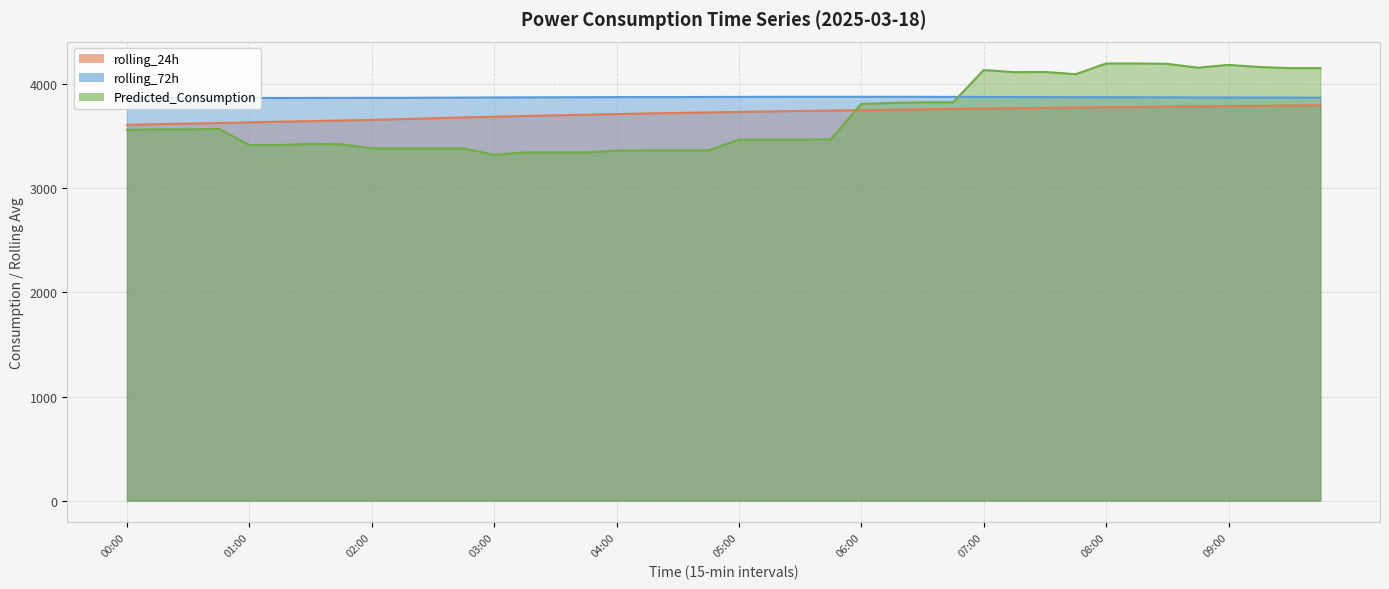

How many series are shown in this chart?

3